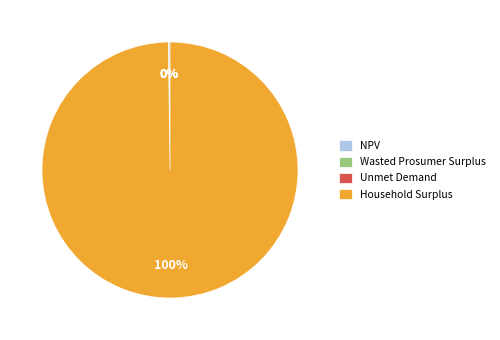

Which slice is the largest?

Household Surplus